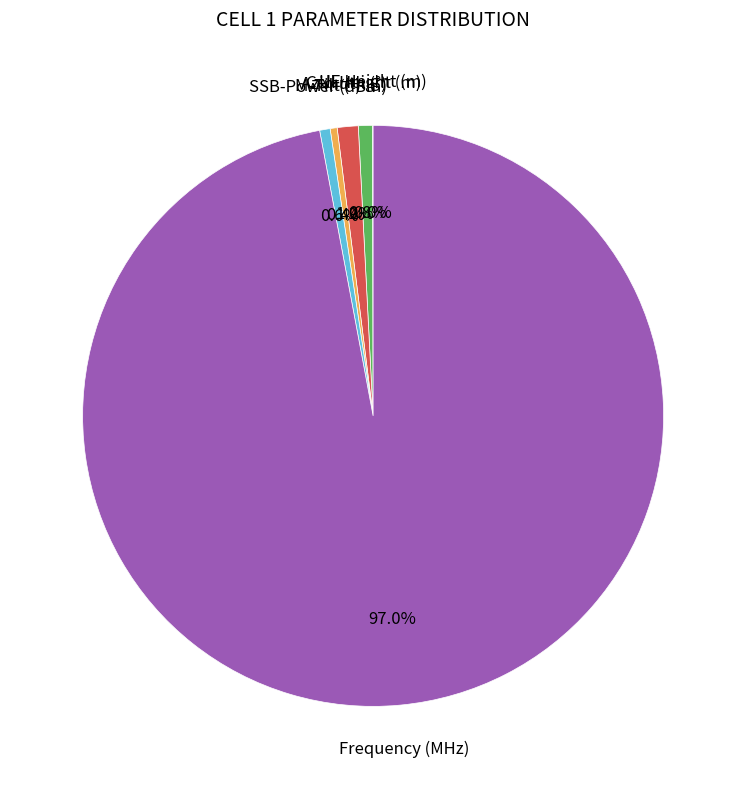

Which category has the biggest portion of the pie?

Frequency (MHz)